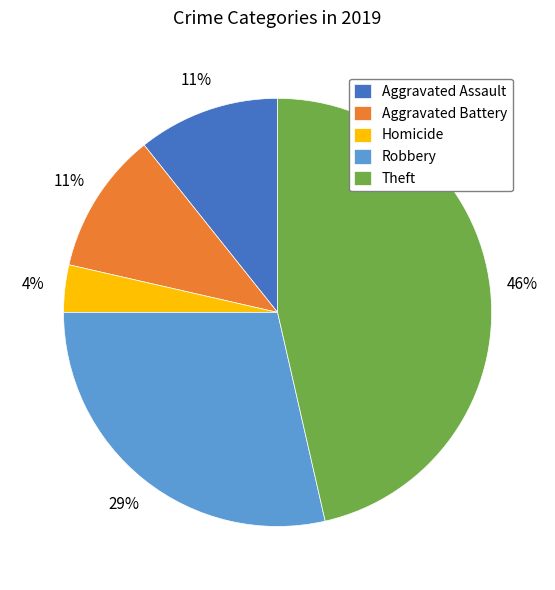

Do Aggravated Assault and Robbery together represent more than half of the pie?

No